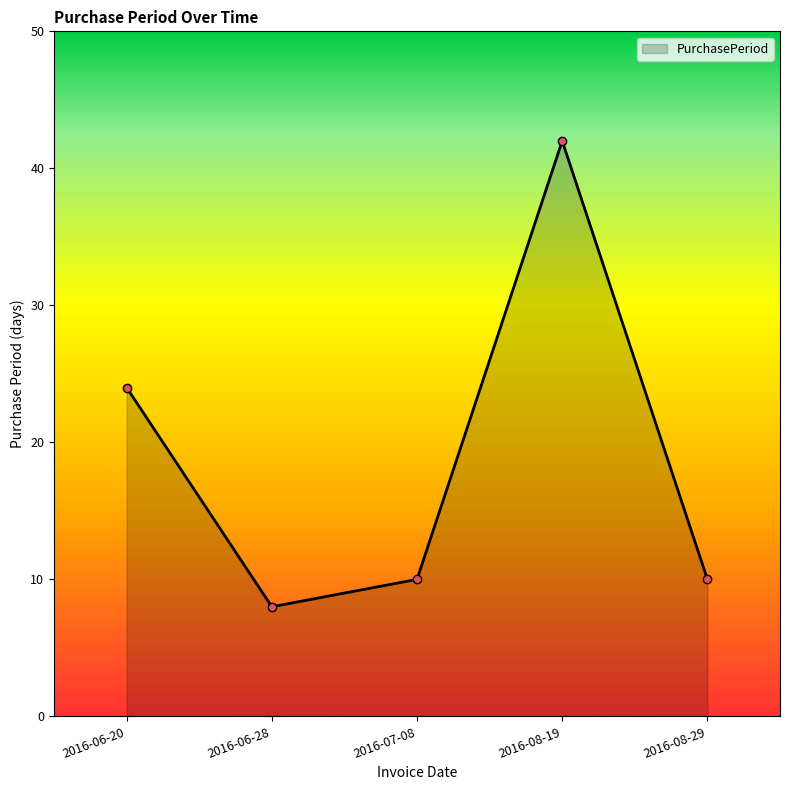

What is the sum of the values at 2016-06-28 and 2016-08-29?

18